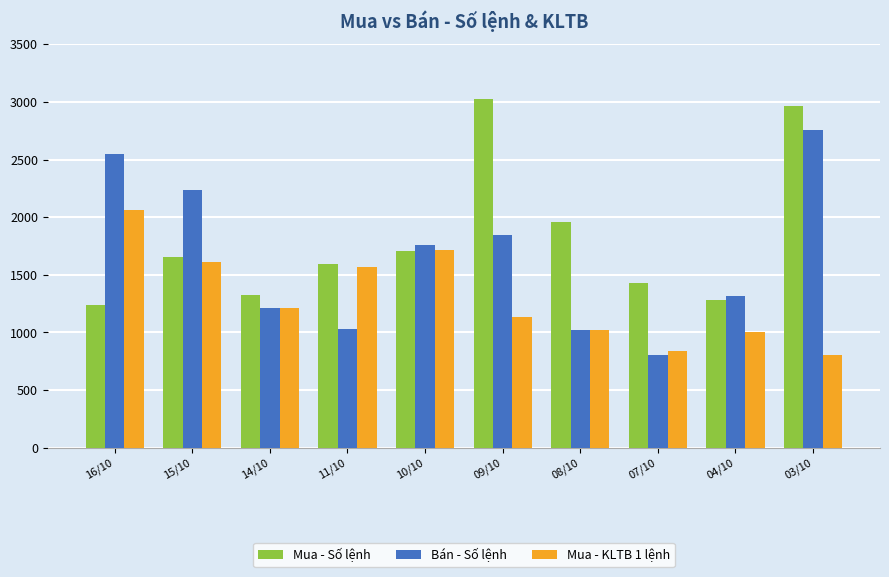

What are all the series names shown in the legend?

Mua - Số lệnh, Bán - Số lệnh, Mua - KLTB 1 lệnh